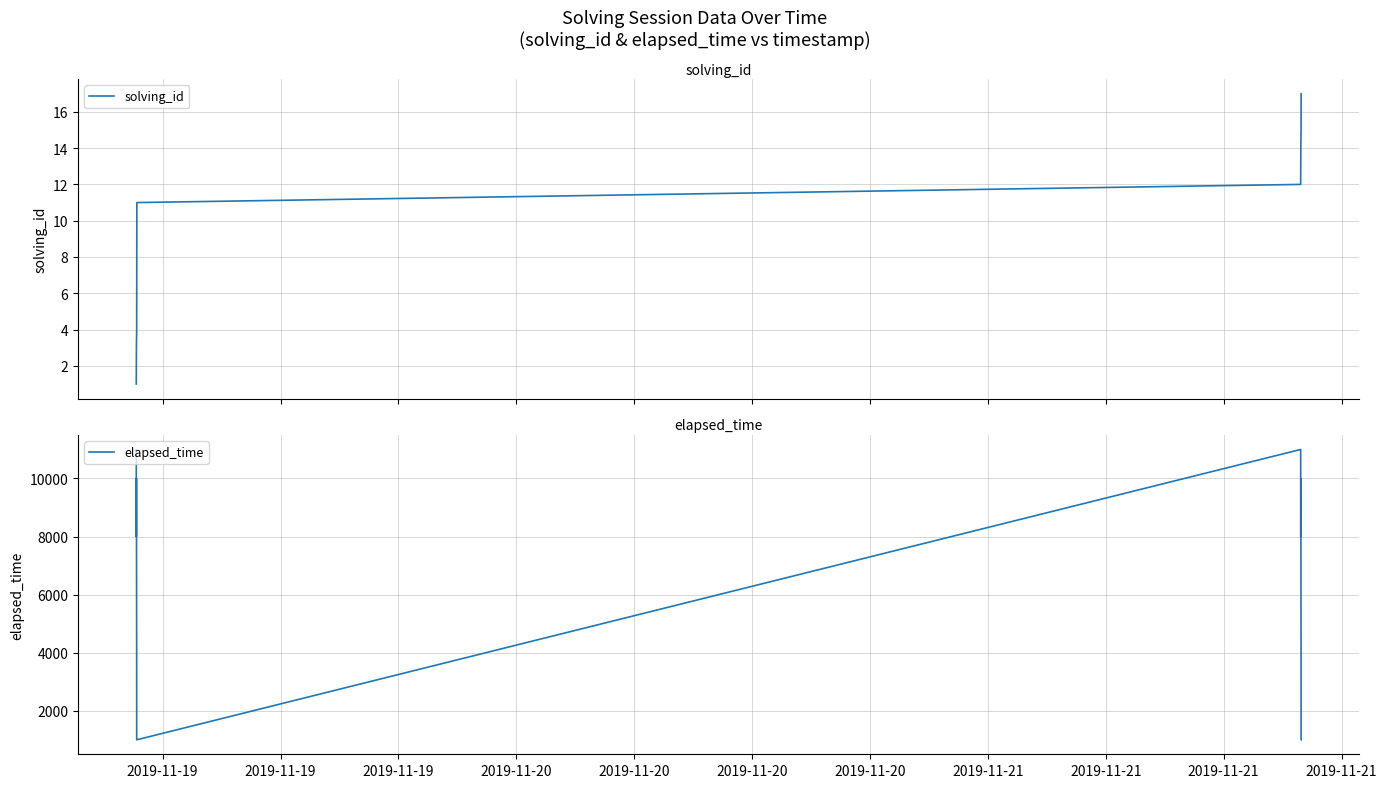

What are all the series names shown in the legend?

solving_id, elapsed_time